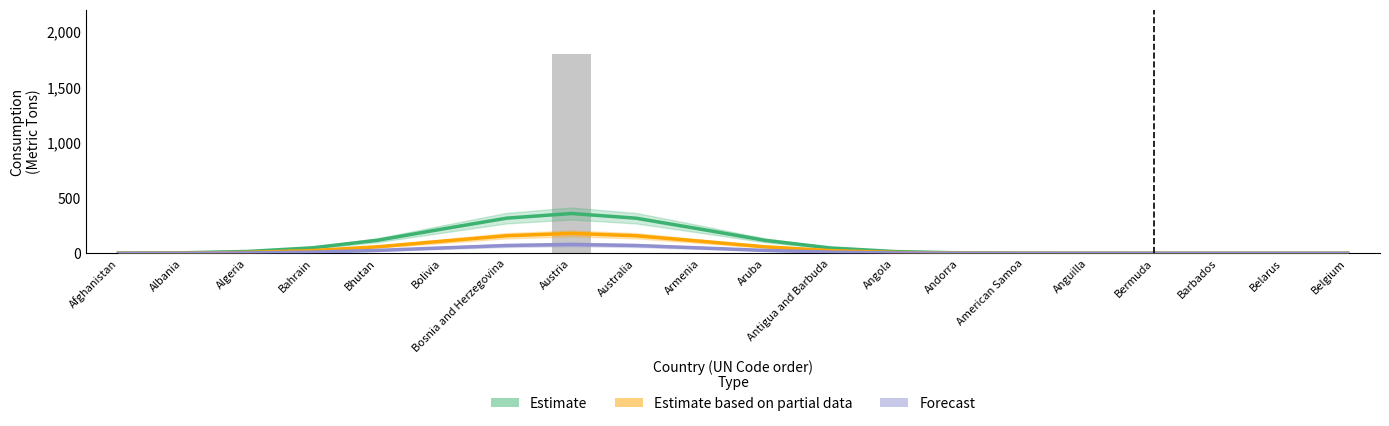

At which category is the sum across all series the highest?

Austria